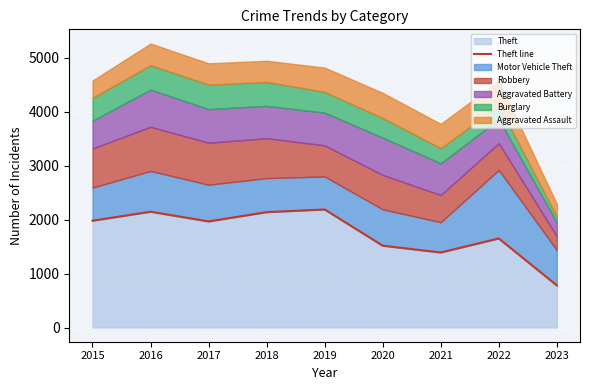

True or false: the data shows 2962 at 2017.

False